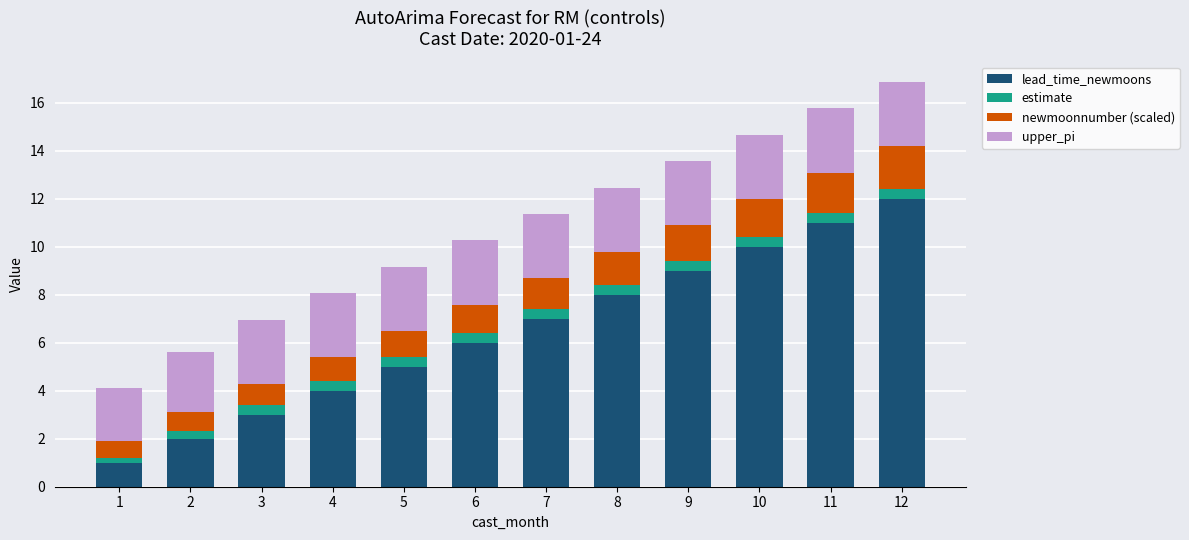

What is the highest value of the lead_time_newmoons series?

12.0